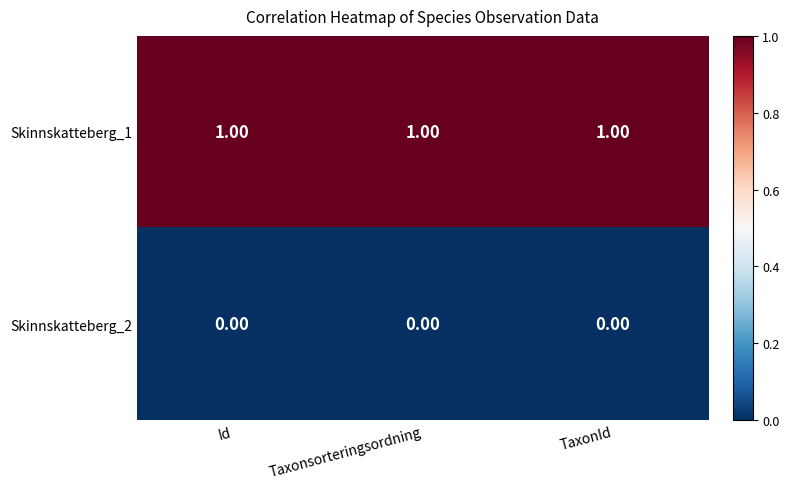

Rank the series by their maximum value, from highest to lowest.

Skinnskatteberg_1, Skinnskatteberg_2